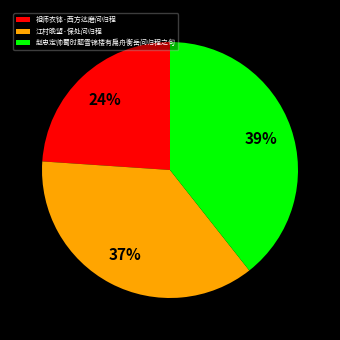

True or false: 江村晚望·保处问归程 accounts for 37% of the total.

True